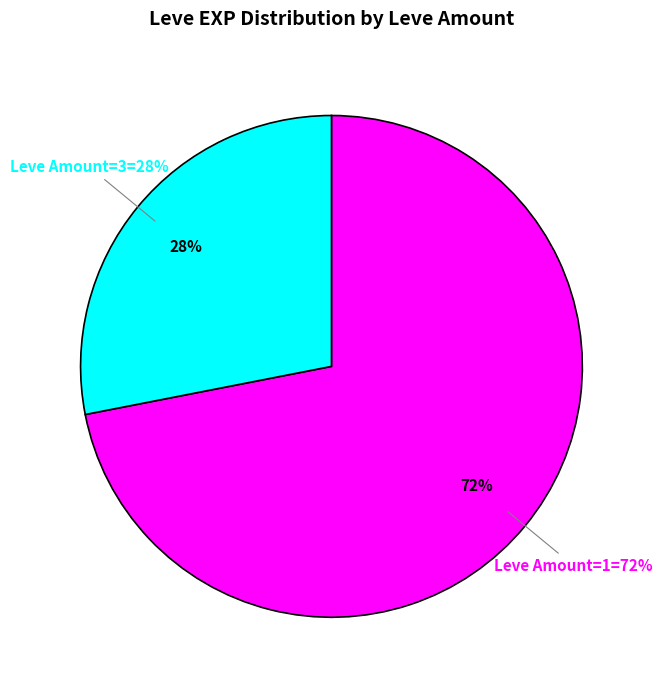

Does 5 (Gotta Bounce) account for over 50% of the chart?

No